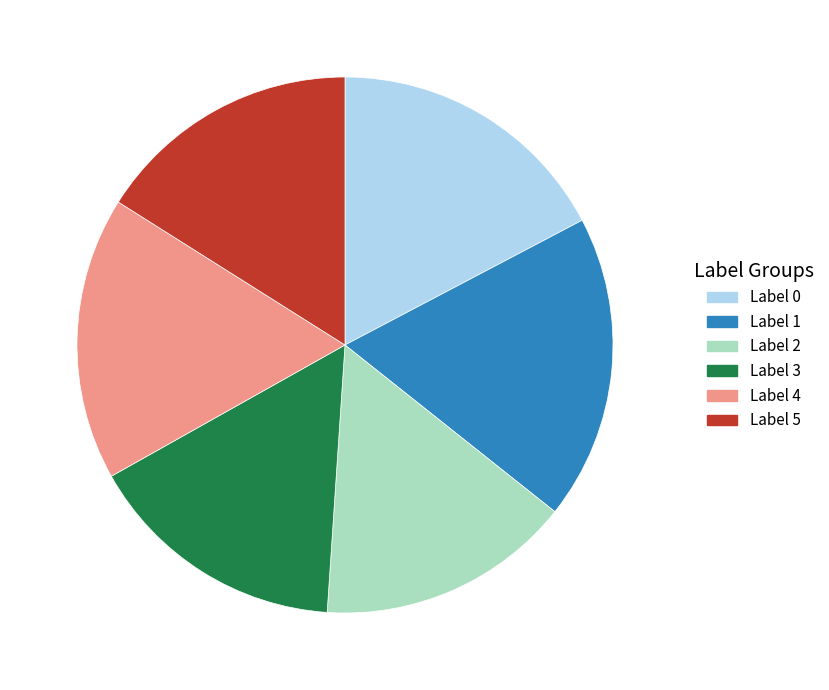

What is the ratio of the value at Label 4 to the value at Label 5?

1.1